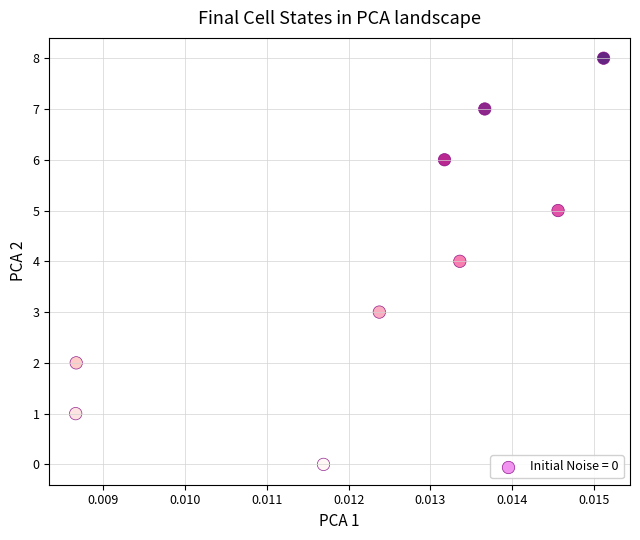

What is the range of Y values (max minus min)?

8